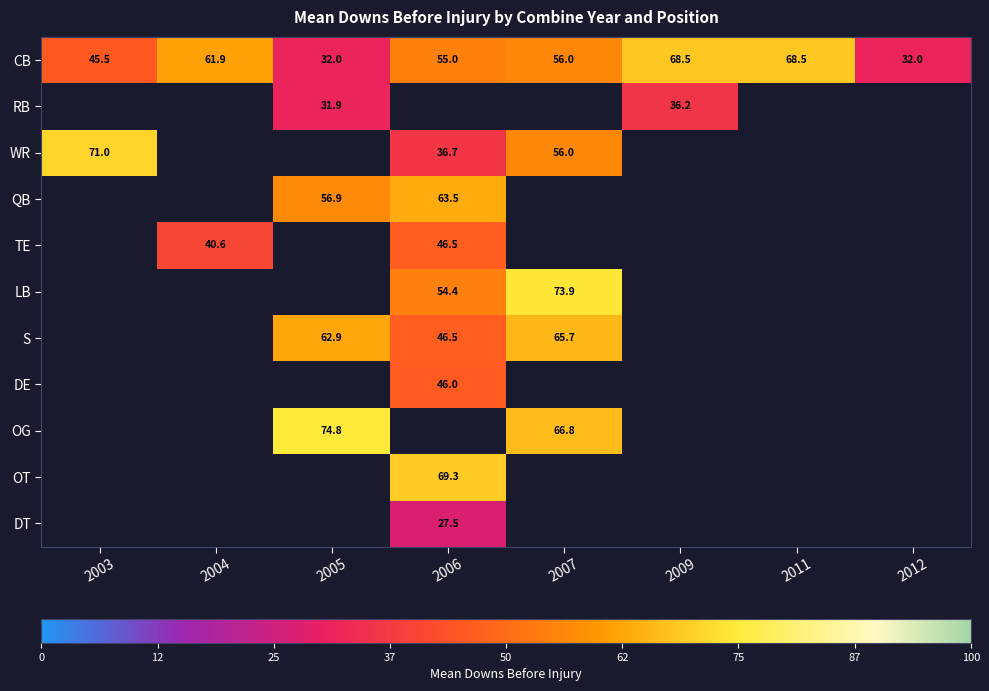

At which label does CB first exceed 56?

2004